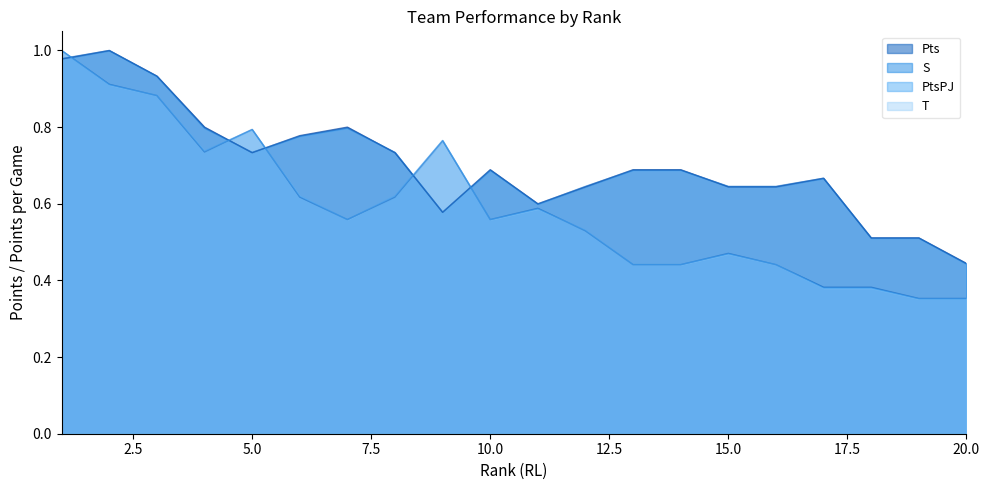

Is it true that PtsPJ equals 0.8 at 6?

True